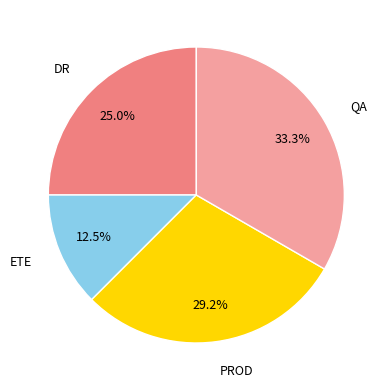

Approximately how many times larger is the value at PROD compared to DR?

1.2